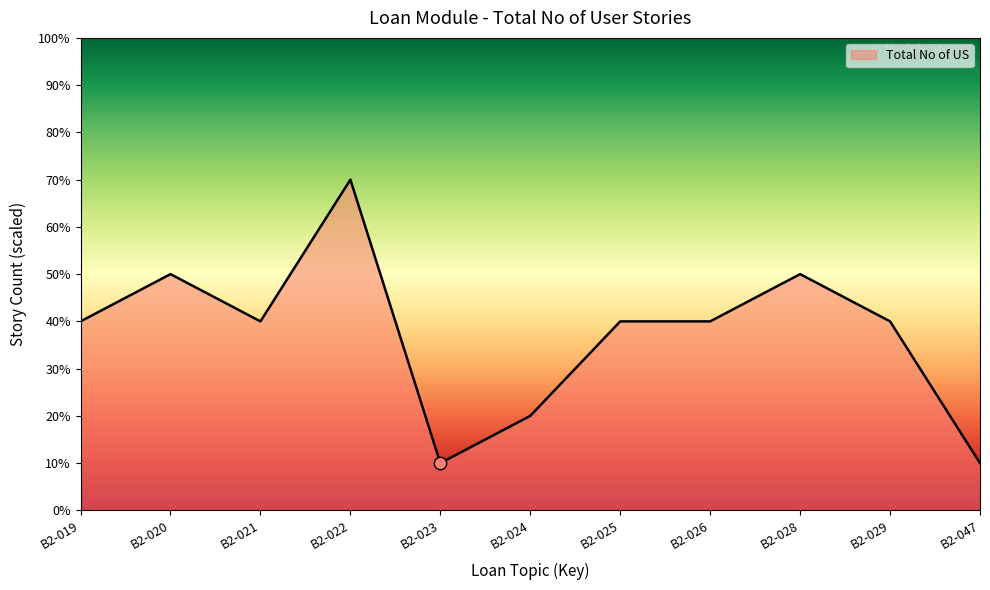

Approximately how many times larger is the value at B2-020 compared to B2-023?

5.0